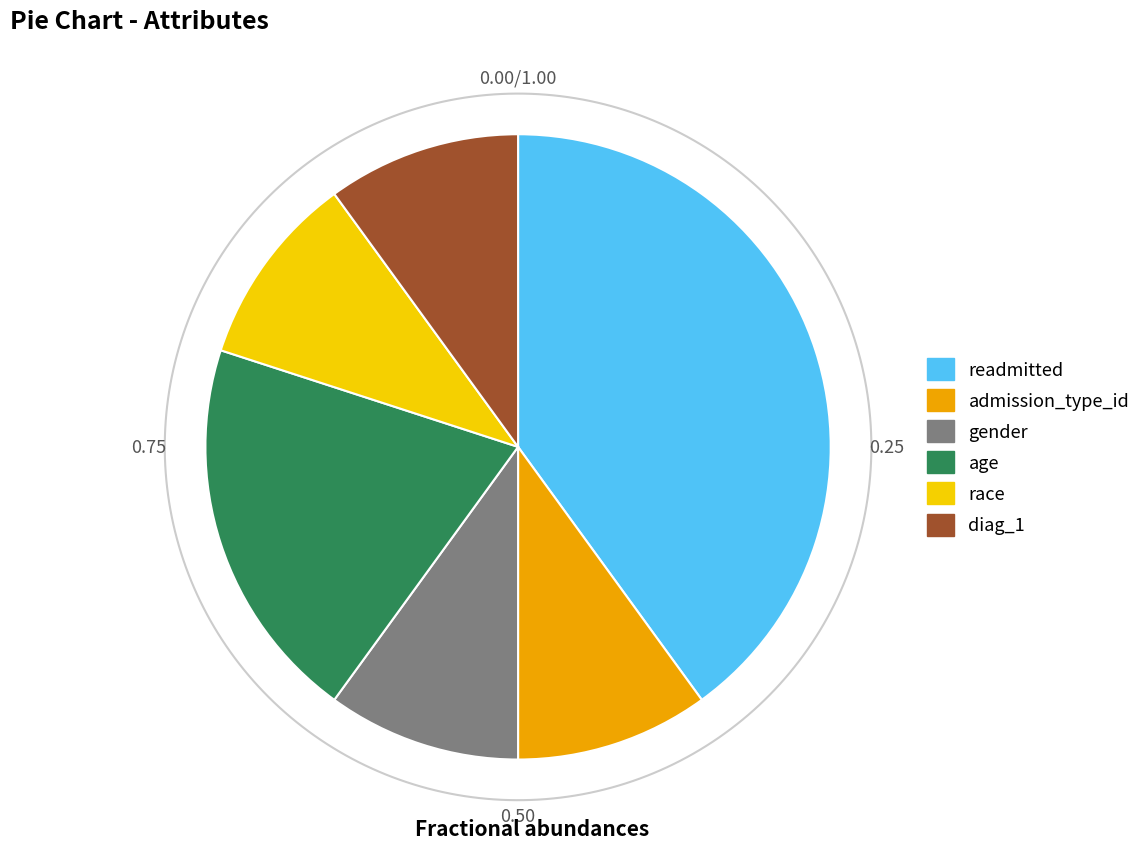

Which slice is the largest?

readmitted